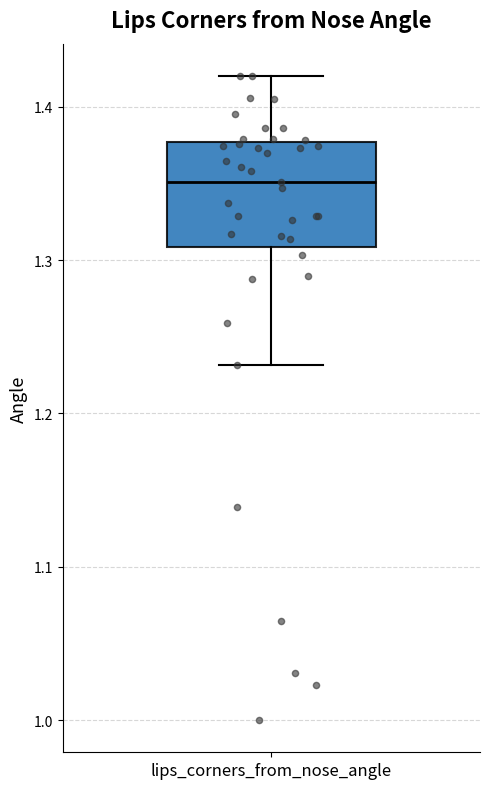

Read this box plot against the y-axis: the position of the median line, the range covered by the box, and the ends of both whiskers. The values are not printed on the chart, so give them approximately, as read against the axis.

median 1.35, box 1.31 to 1.38, whiskers 1.23 to 1.42